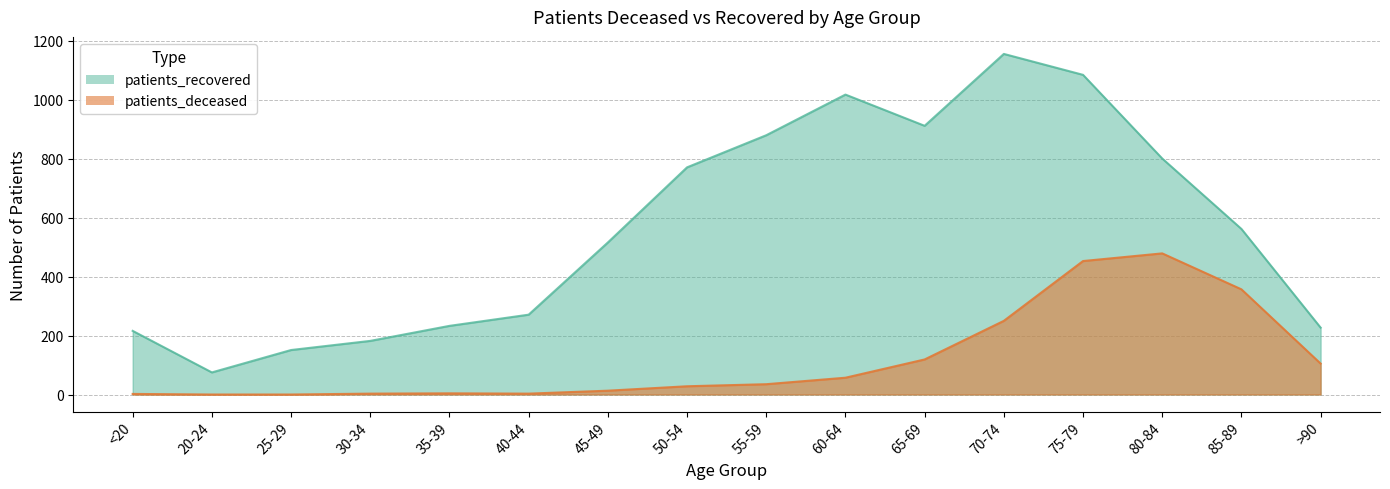

Where is the first local maximum for patients_recovered?

60-64